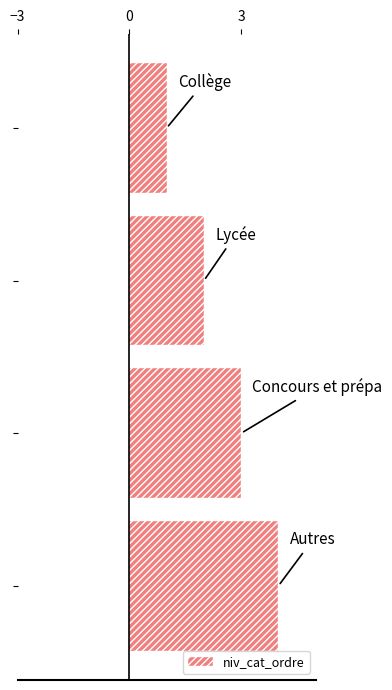

What is the maximum value shown in the chart?

4